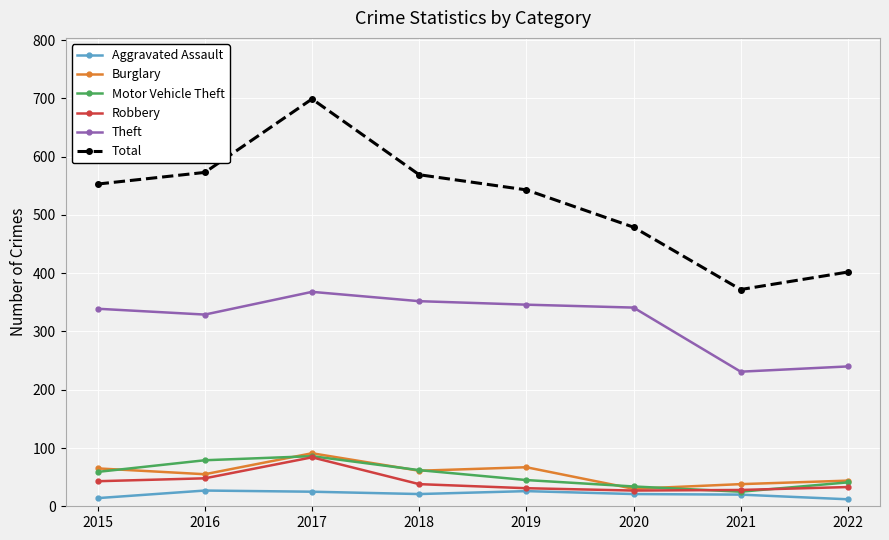

At which category does Burglary reach its first local peak?

2017